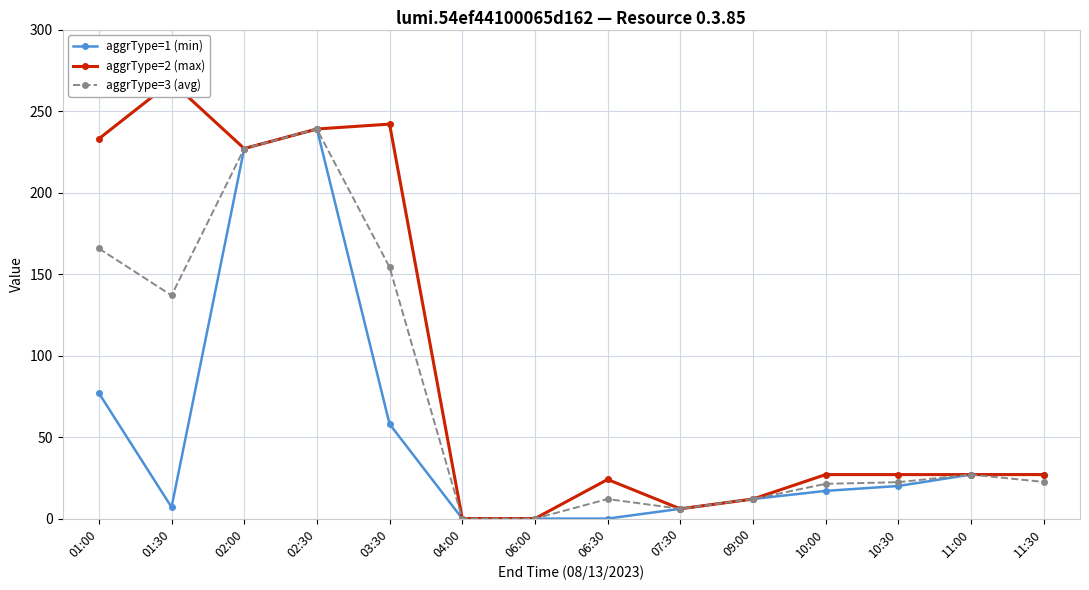

True or false: aggrType=1 (min) and aggrType=3 (avg) intersect in this chart.

False